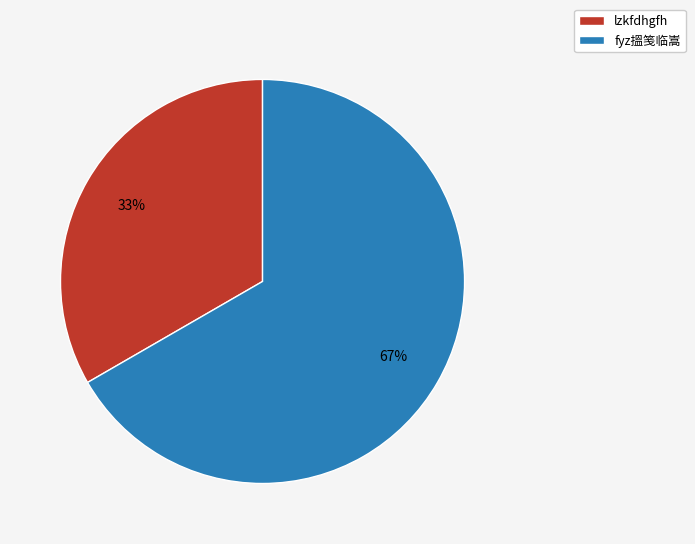

Is the sum of lzkfdhgfh and fyz搵笺临嵩 greater than half?

Yes